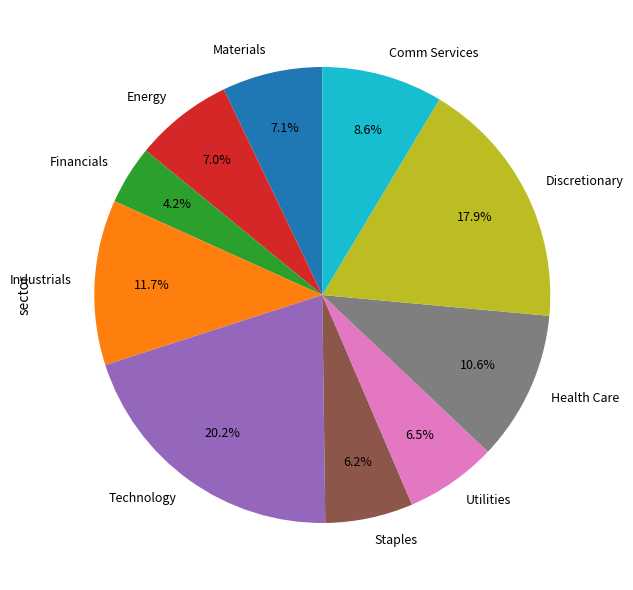

Is it true that Materials is 7% of the pie?

True